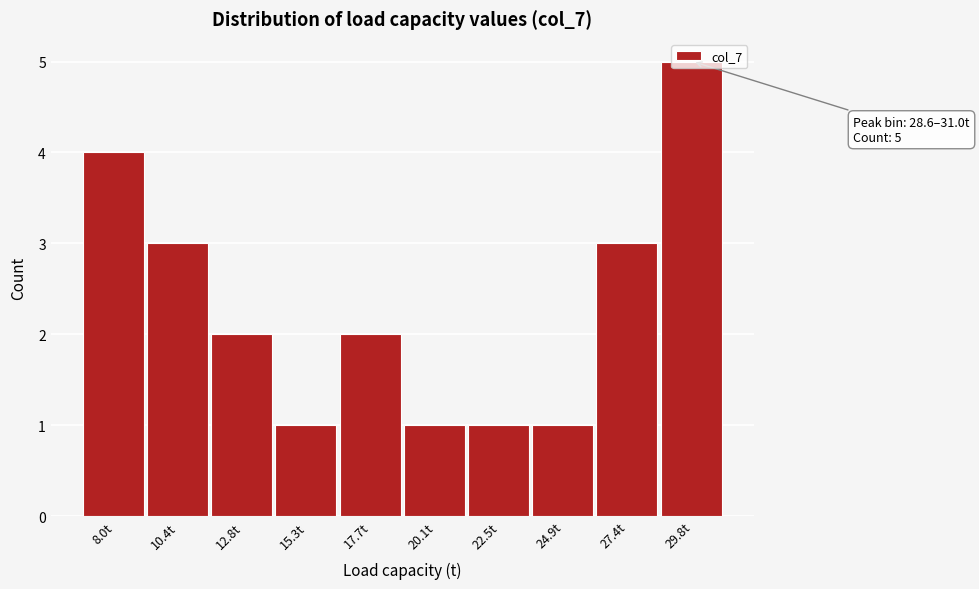

Which range on the x-axis has the tallest bar?

28.5 to 31.0